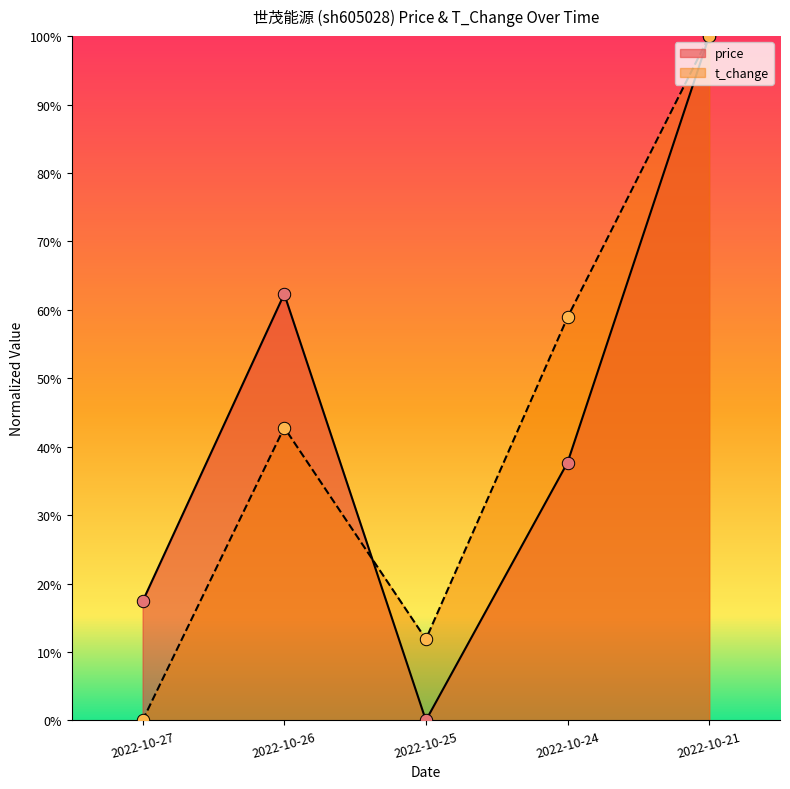

Which series has the largest Y range (max minus min)?

t_change